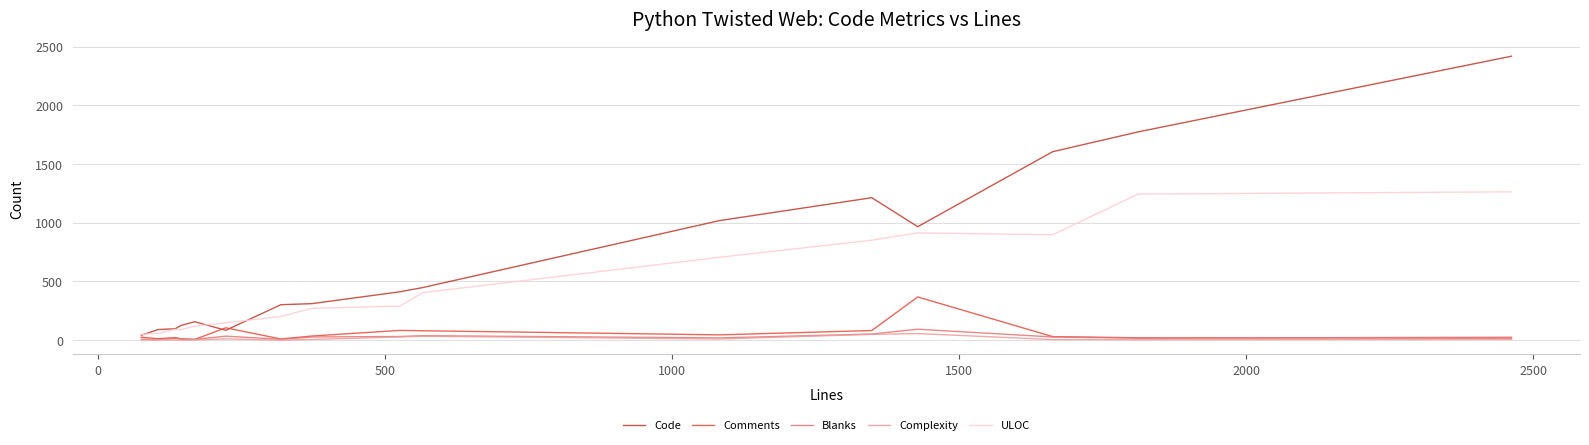

Which series has the largest total across all categories?

Code